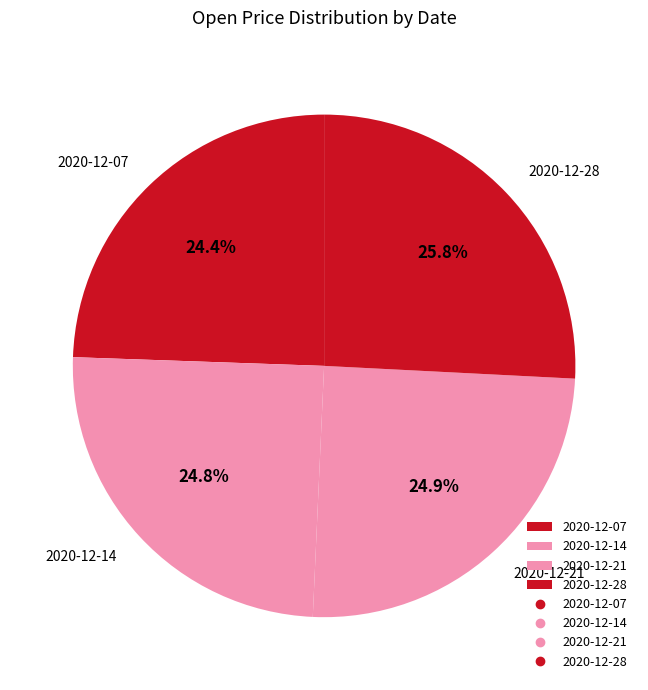

To the nearest percent, what is the difference between the largest and smallest slice percentages?

1%